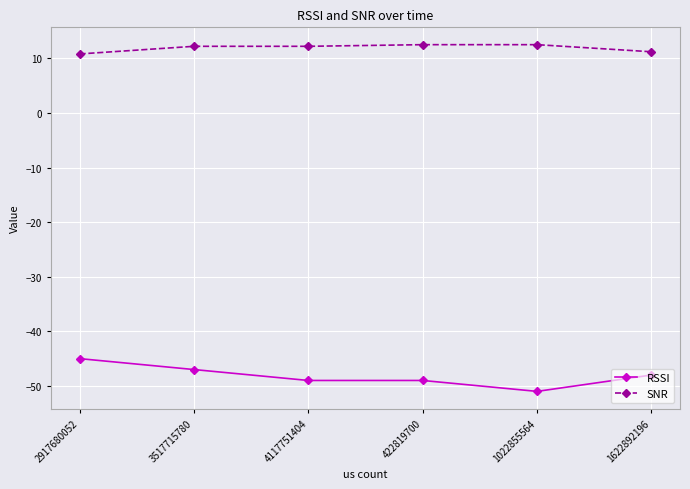

True or false: SNR has more than 2 interior local peaks.

False